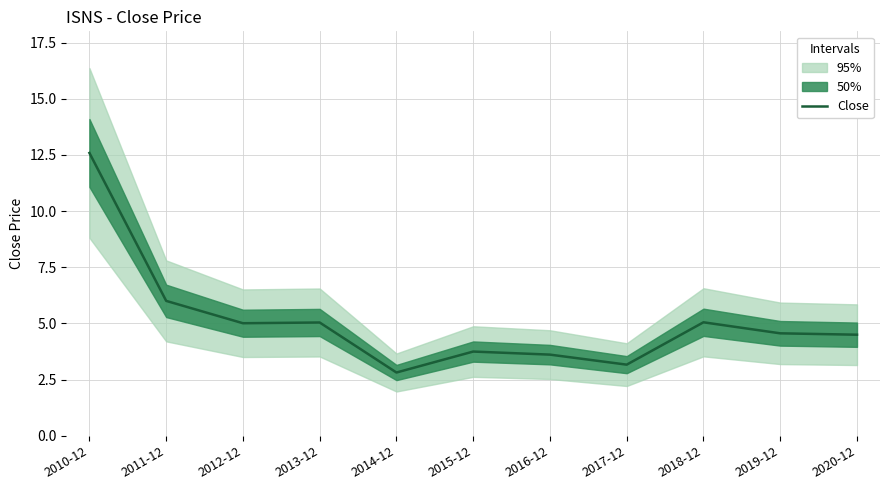

Reading left to right, extract all data points from this chart.

12.6	6.0	5.0	5.0	2.8	3.8	3.6	3.2	5.1	4.6	4.5